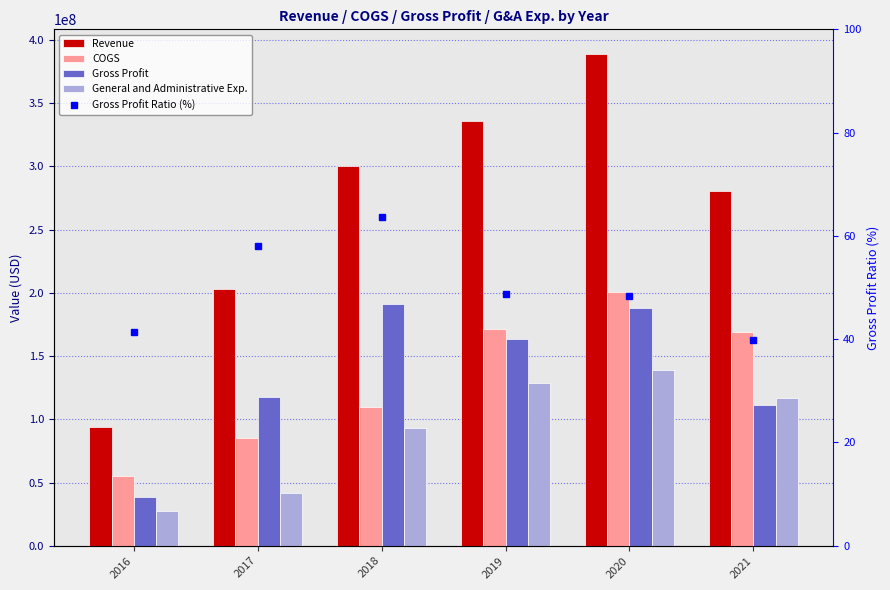

How many categories are shown in the chart?

6